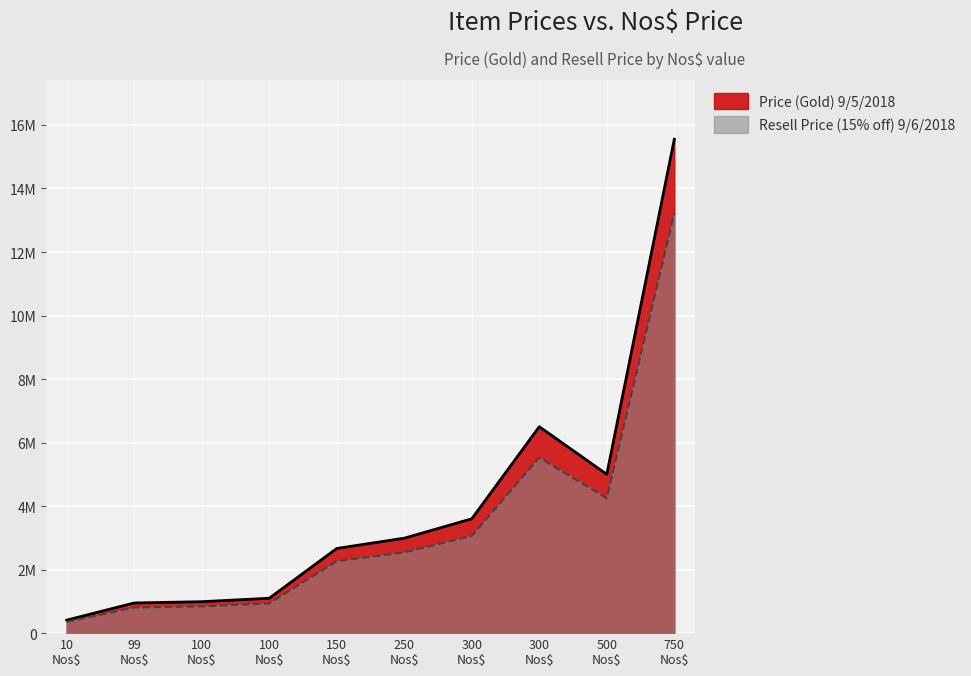

What are all the series names shown in the legend?

Price (Gold) 9/5/2018, Resell Price (15% off) 9/6/2018